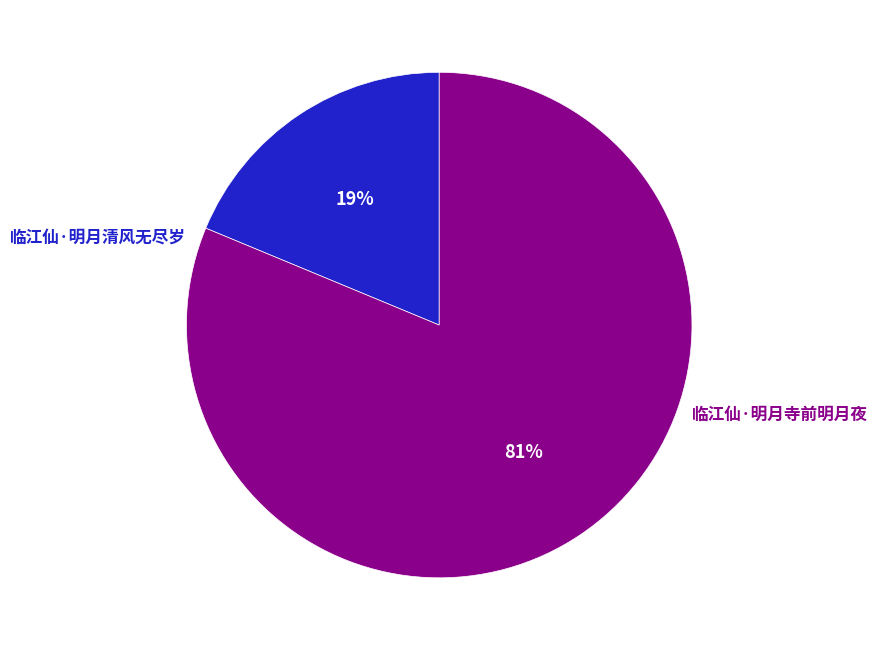

Is there any slice that represents more than half of the pie?

Yes